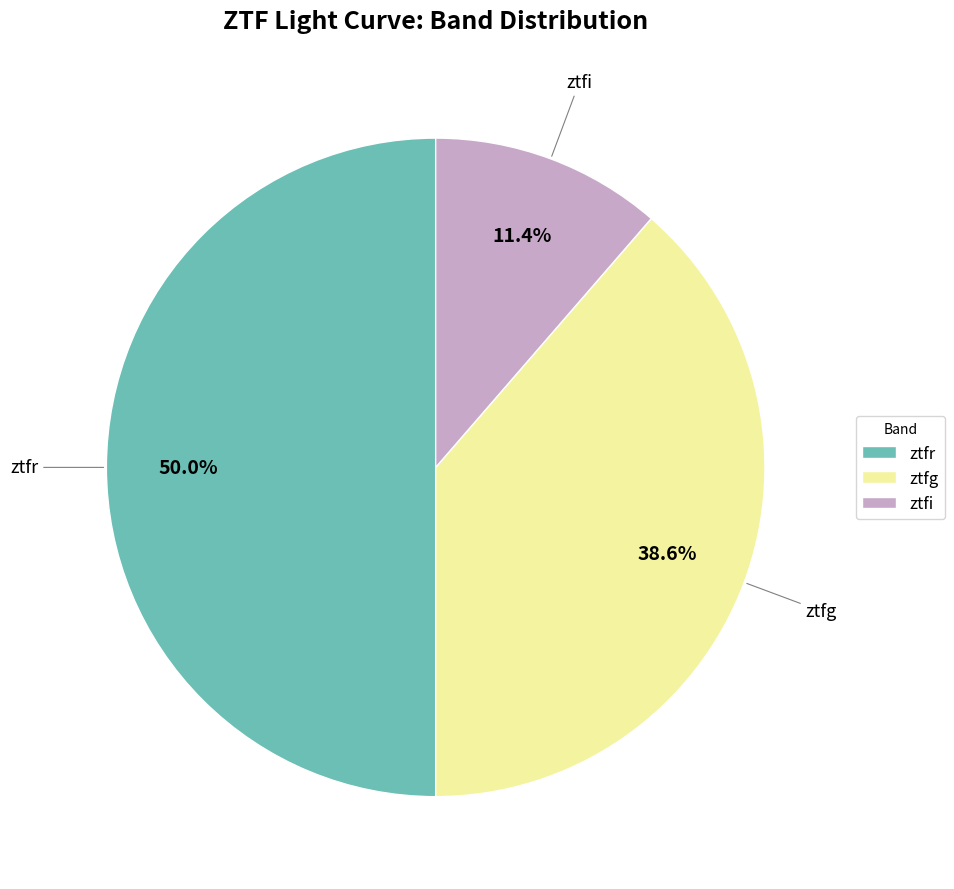

Combined, what portion of the pie is ztfg and ztfr?

88.6%